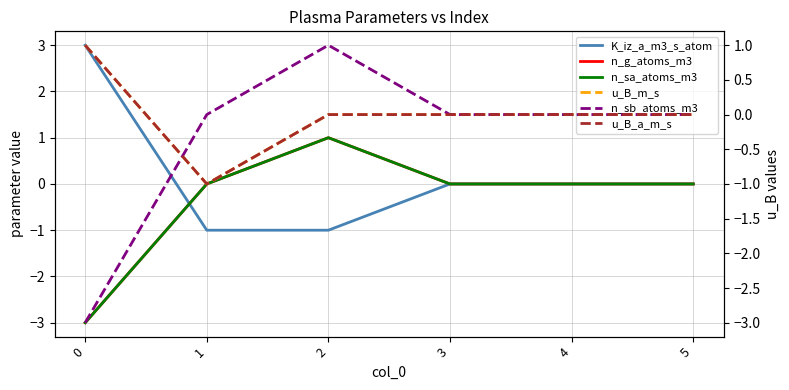

At which label does u_B_m_s reach its minimum?

1